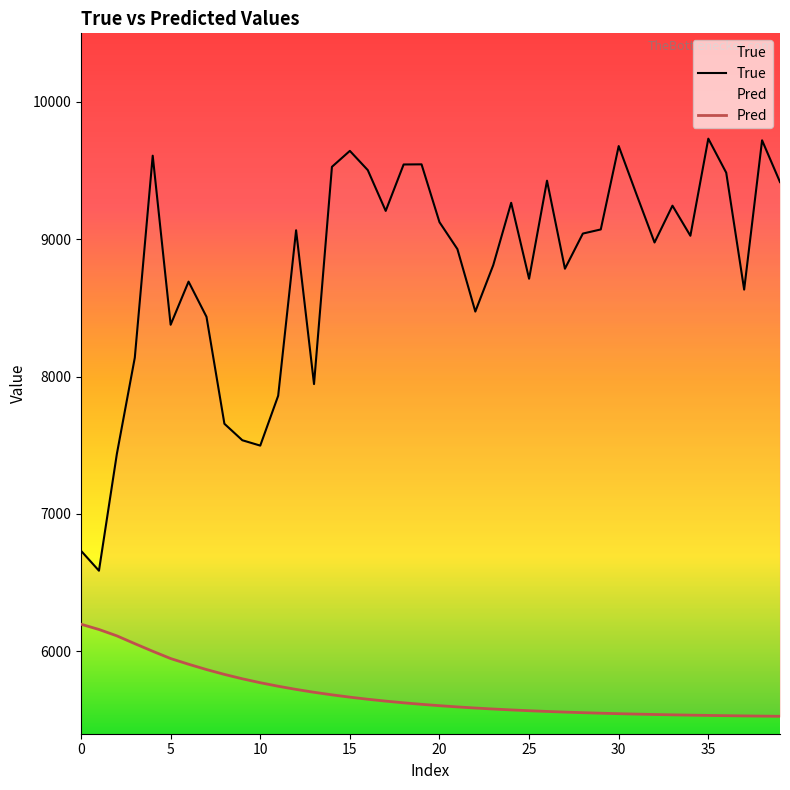

At 35, list the series in order from largest to smallest.

True, Pred